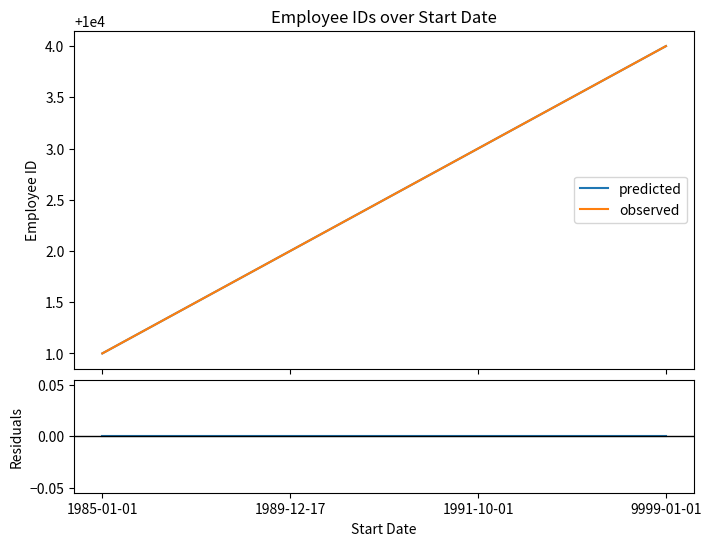

The value of observed at 1985-01-01 is 10001. True or false?

True